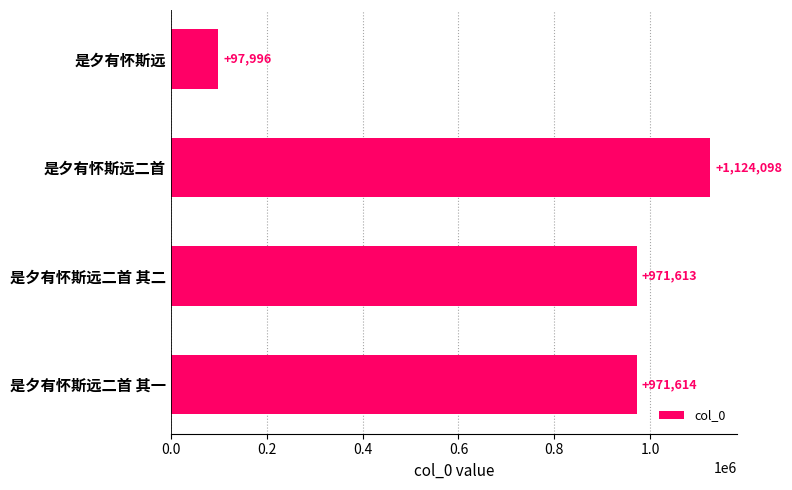

How many data points are less than 971614?

2